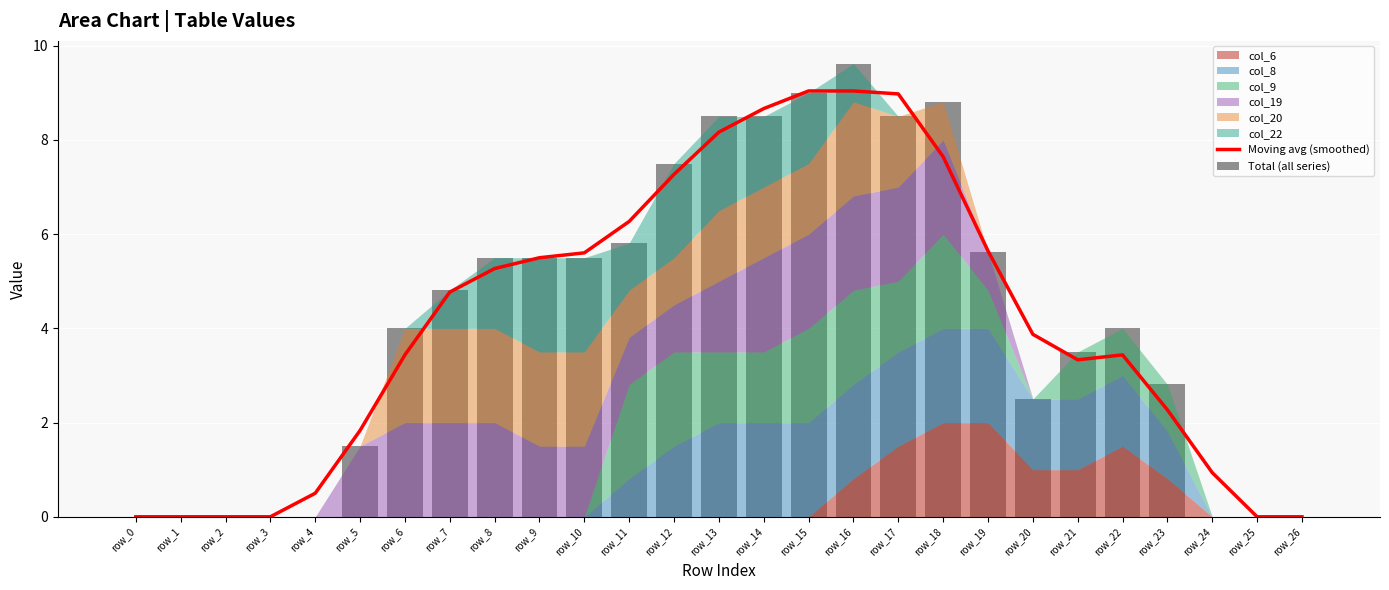

How many bars are there in total?

54